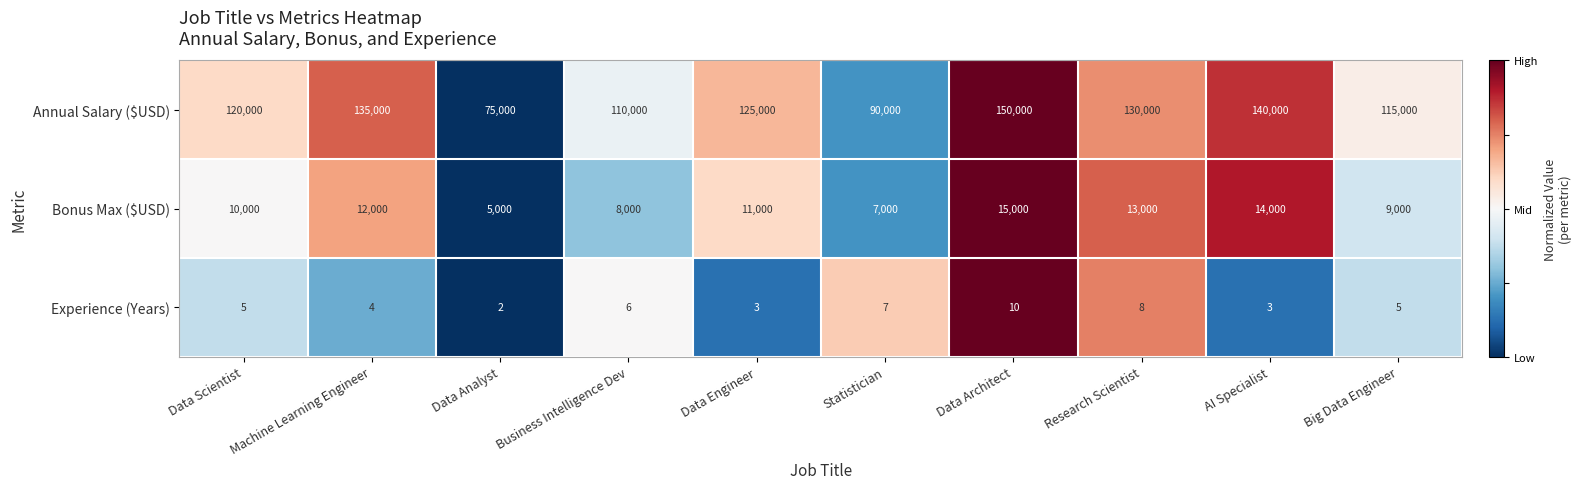

Which label corresponds to the smallest value in the chart?

Data Analyst